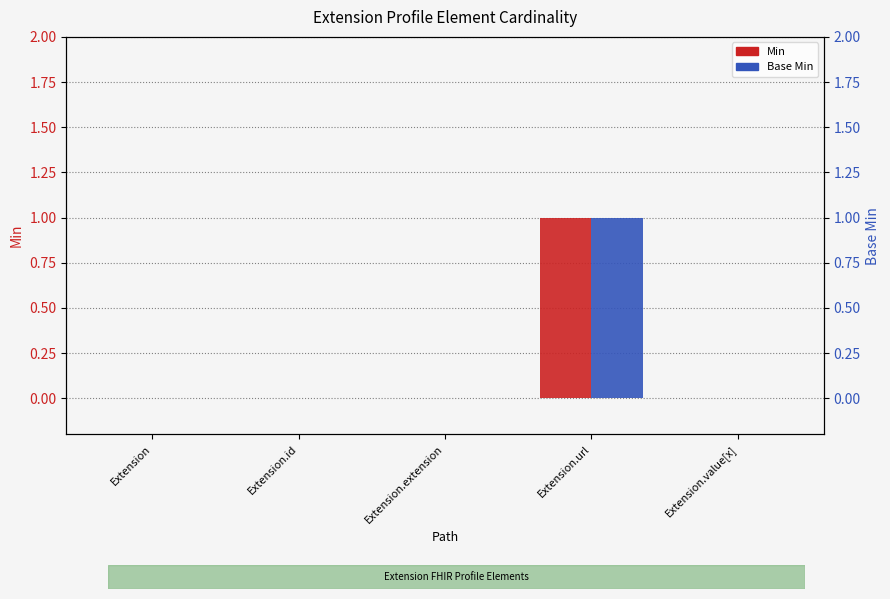

Are the bars horizontal?

No